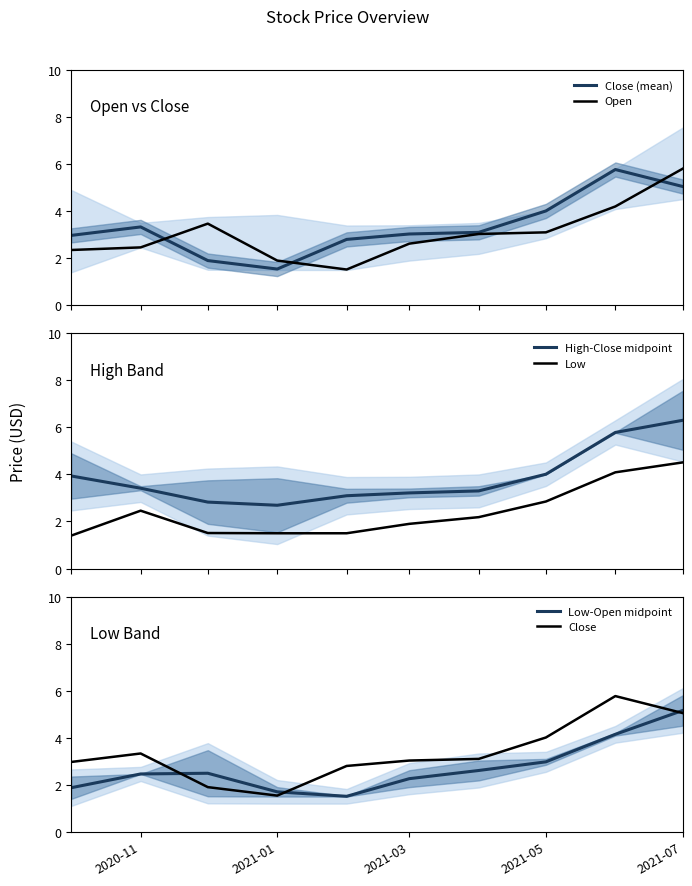

True or false: Low and High-Close midpoint cross at least once.

False